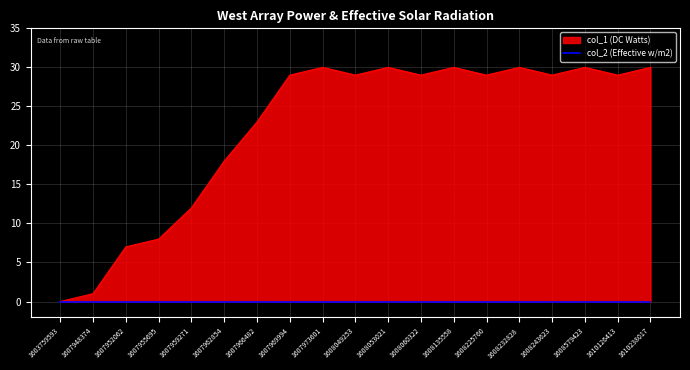

Where is the data nearest to the value 15?

1607959271